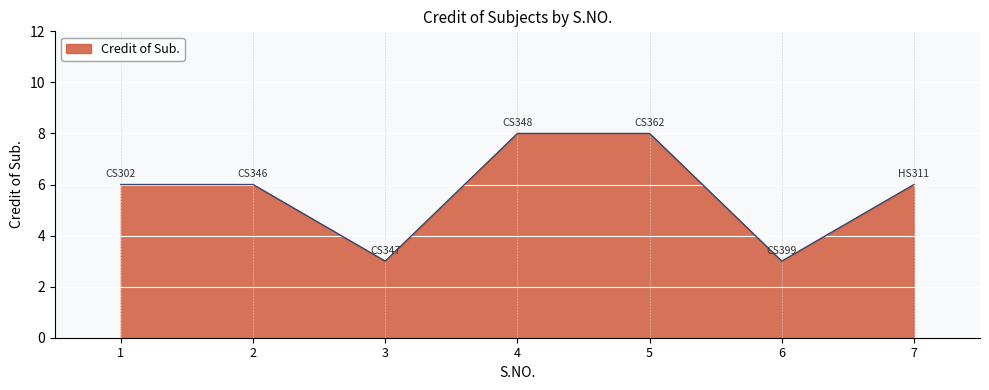

What is the smallest value displayed?

3